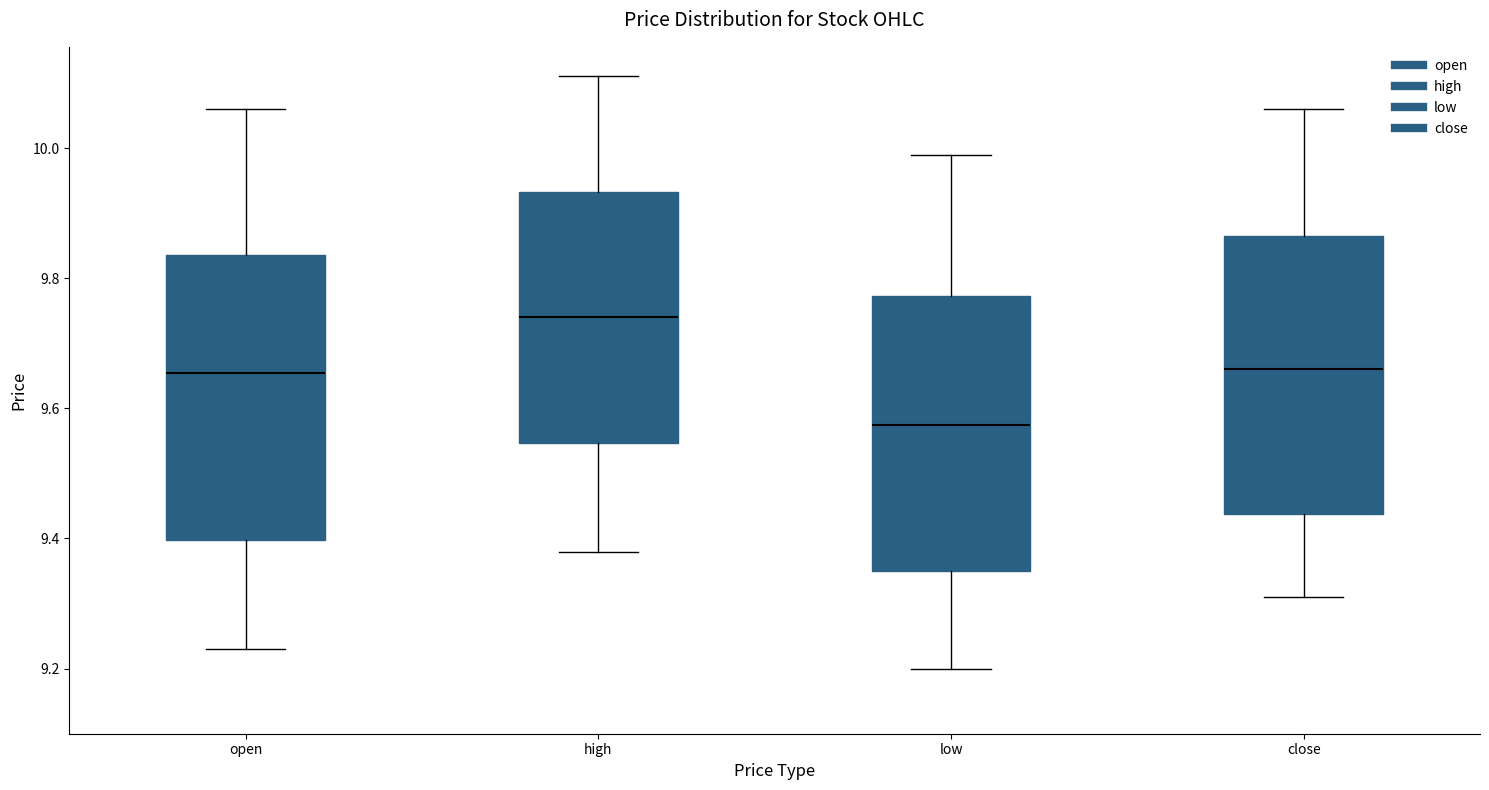

Reading left to right, read every box against the y-axis: the position of its median line, the range the box covers, and the ends of its whiskers. The values are not printed on the chart, so give them approximately, as read against the axis.

open: median 9.66, box 9.40 to 9.84, whiskers 9.24 to 10.06
high: median 9.74, box 9.54 to 9.94, whiskers 9.38 to 10.12
low: median 9.58, box 9.36 to 9.78, whiskers 9.20 to 10.00
close: median 9.66, box 9.44 to 9.86, whiskers 9.32 to 10.06